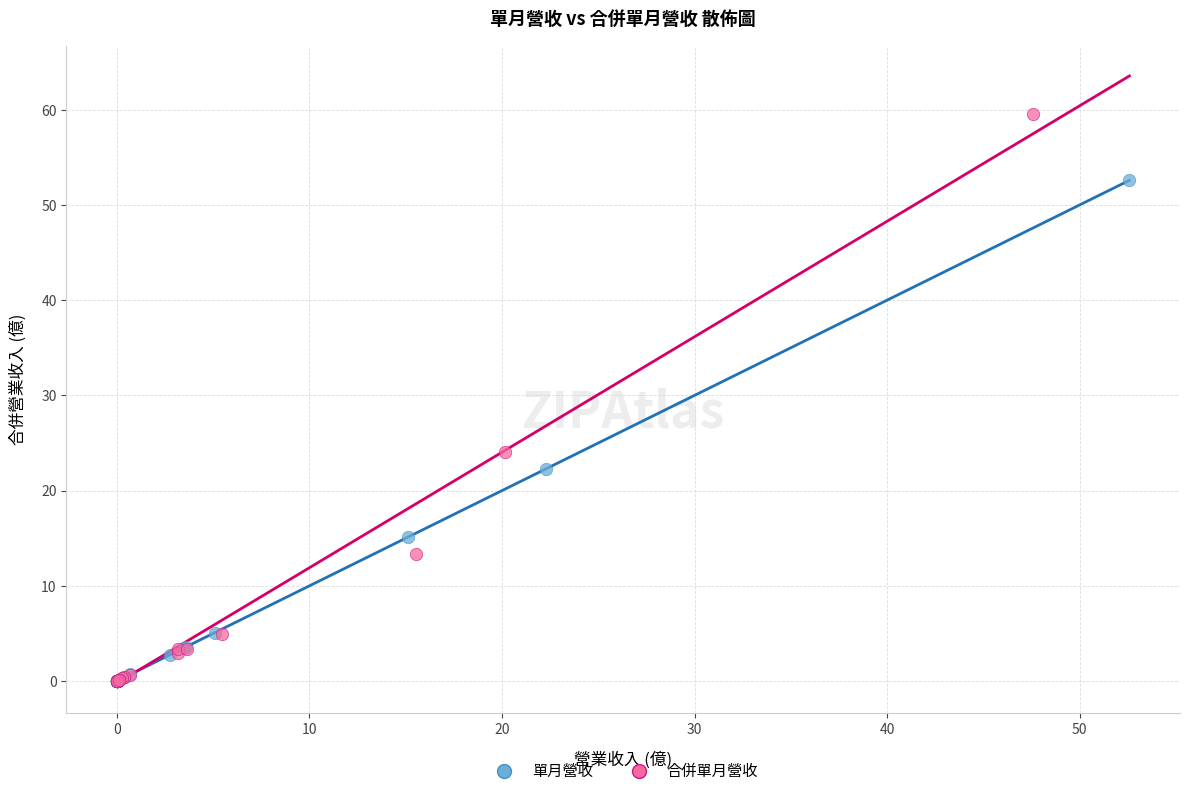

Which series reaches the maximum Y coordinate?

合併單月營收